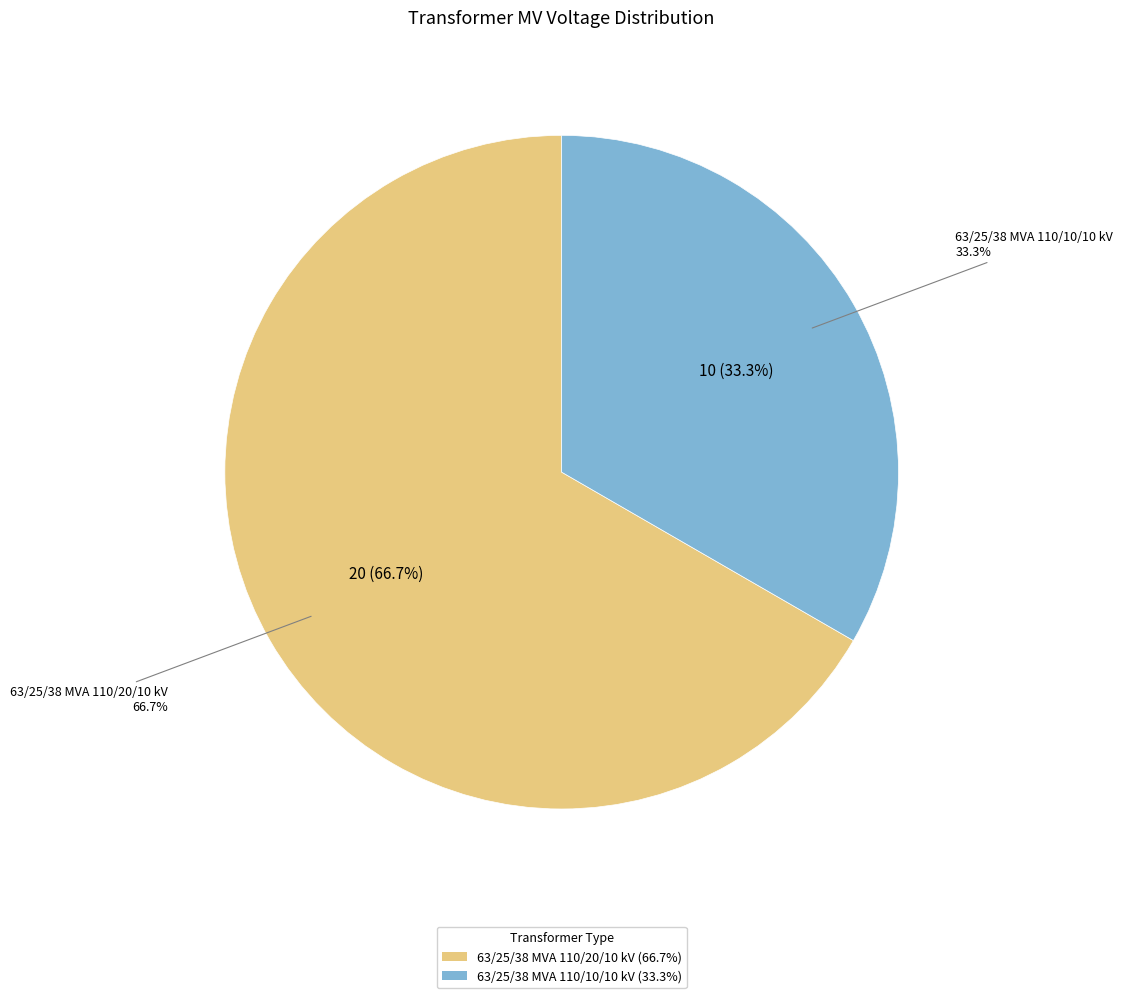

What percentage is the 63/25/38 MVA 110/20/10 kV slice, to the nearest percent?

67%